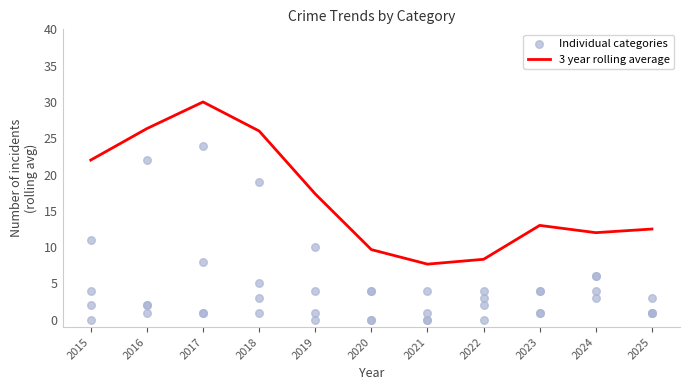

Which has a higher value, 2018 or 2025?

2018